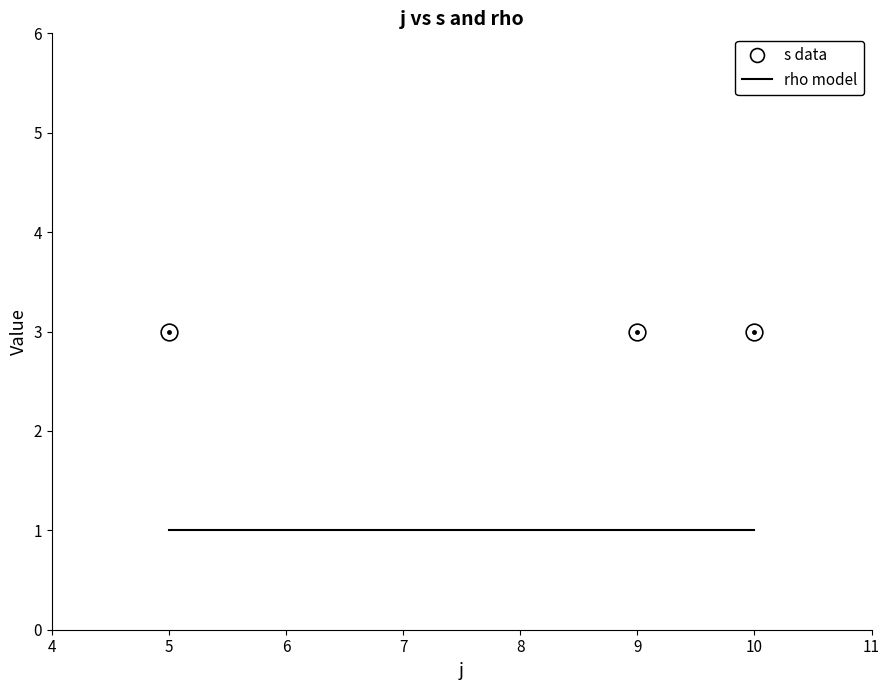

Which series has the largest total across all categories?

s data